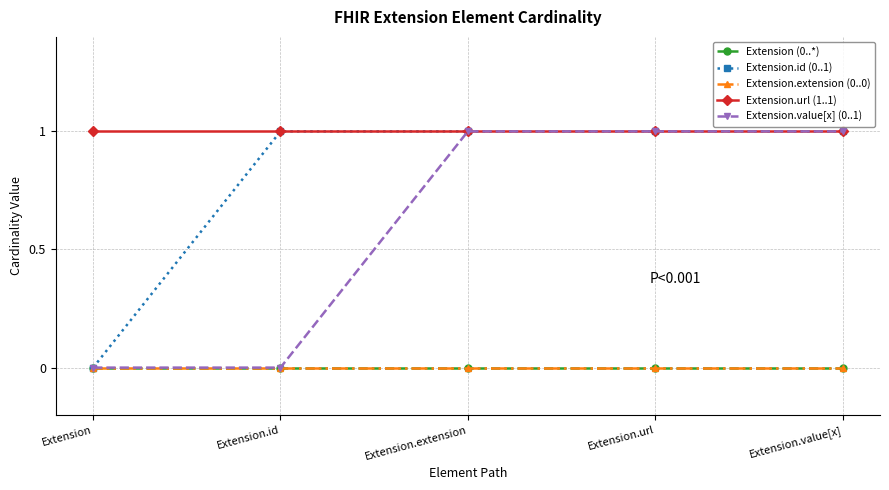

Is this an area chart (filled region under the line)?

No